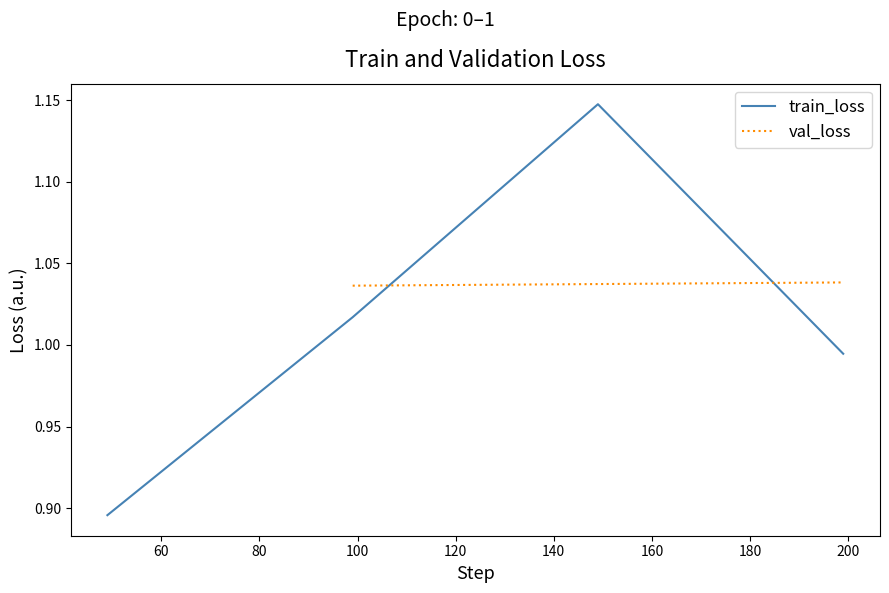

What is the difference between the maximum and minimum values?

0.3